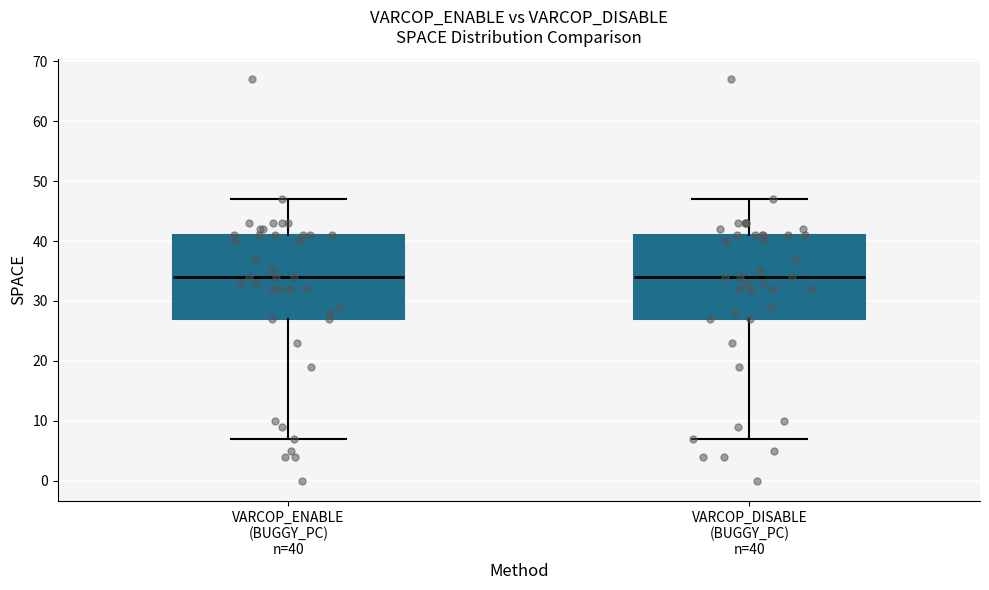

Where is the lower edge of the box for VARCOP_ENABLE (BUGGY_PC) n=40 on the y-axis? The values are not printed on the chart, so give them approximately, as read against the axis.

27